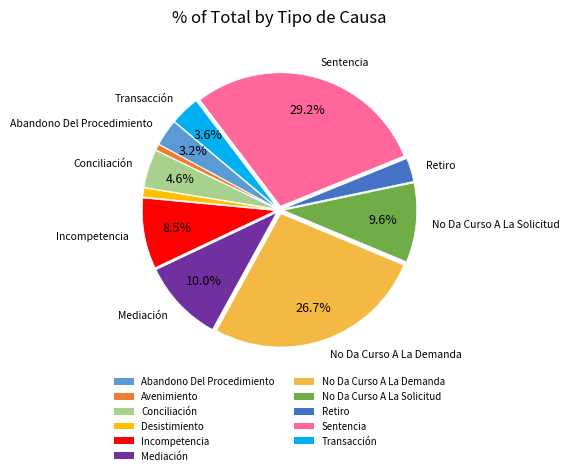

Which has a higher value, Incompetencia or Avenimiento?

Incompetencia